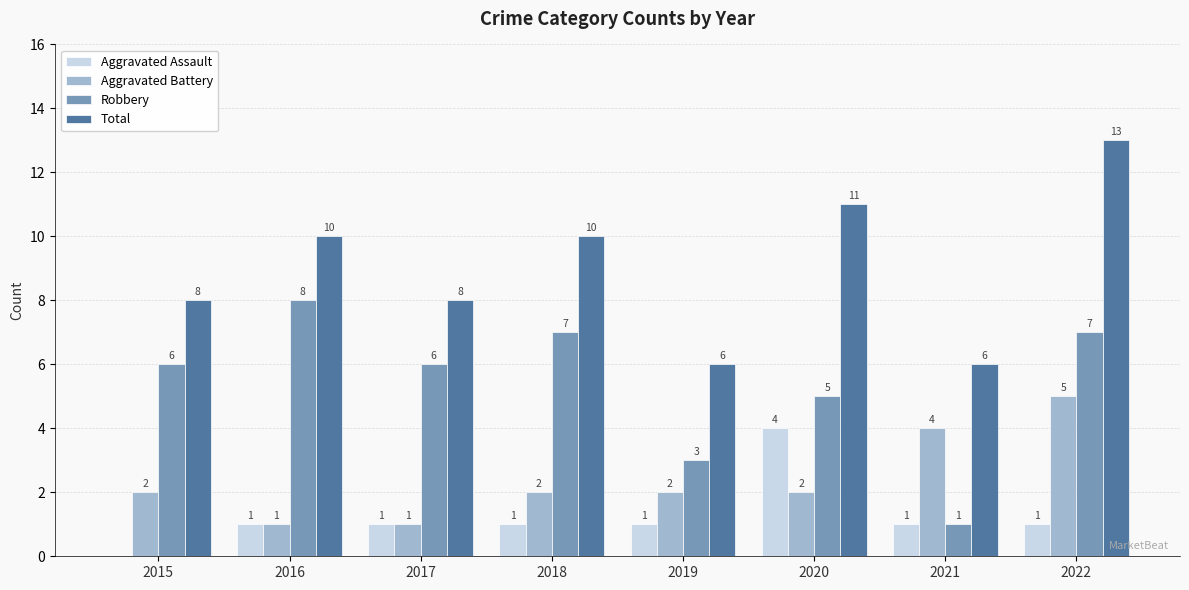

Is the value of Robbery at 2018 greater than the value of Total at 2018?

No